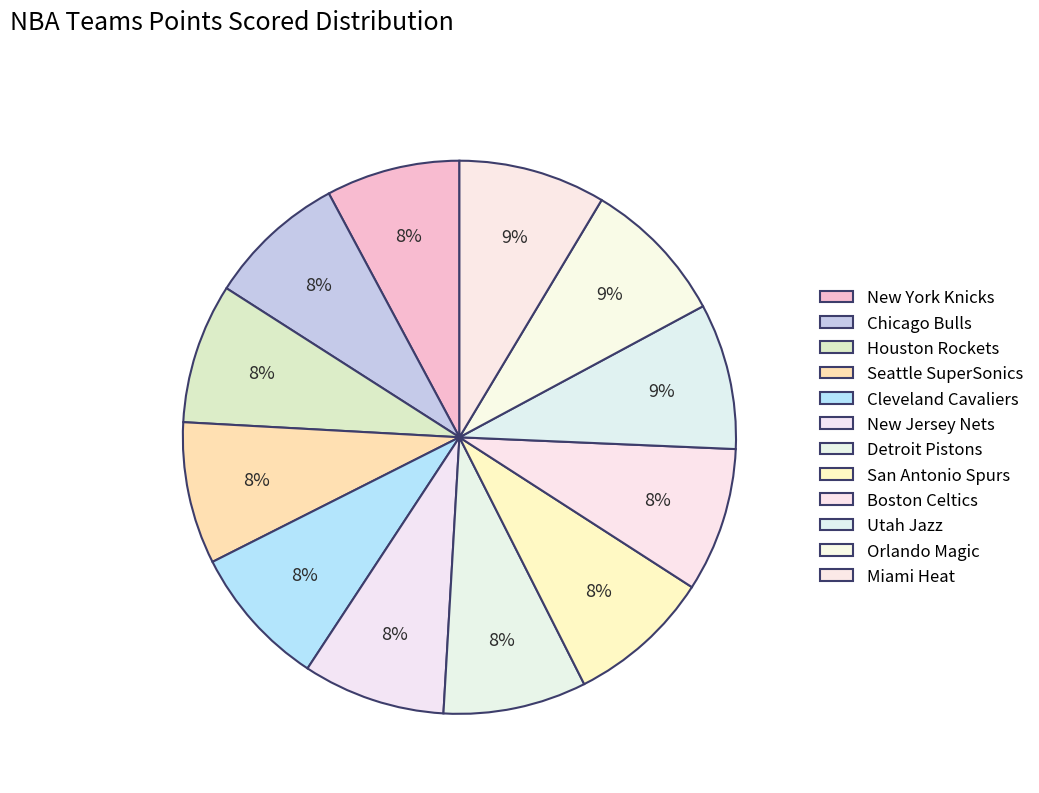

What percentage is the Houston Rockets slice, to the nearest percent?

8%